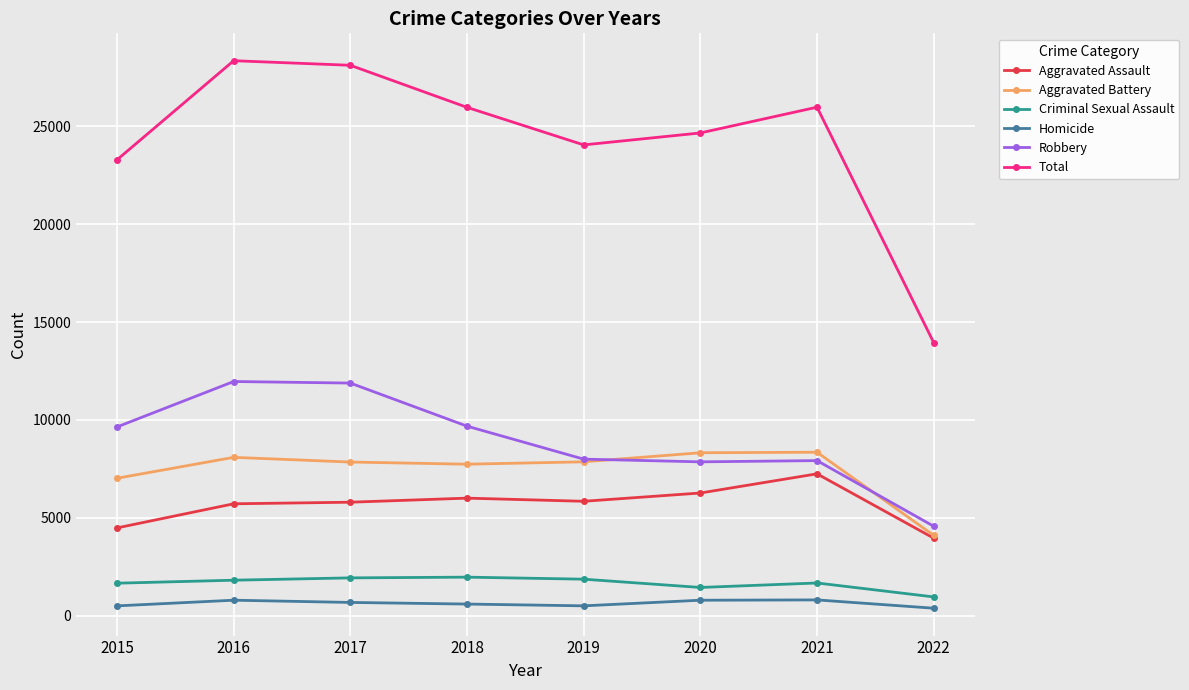

How many categories are shown in the chart?

8